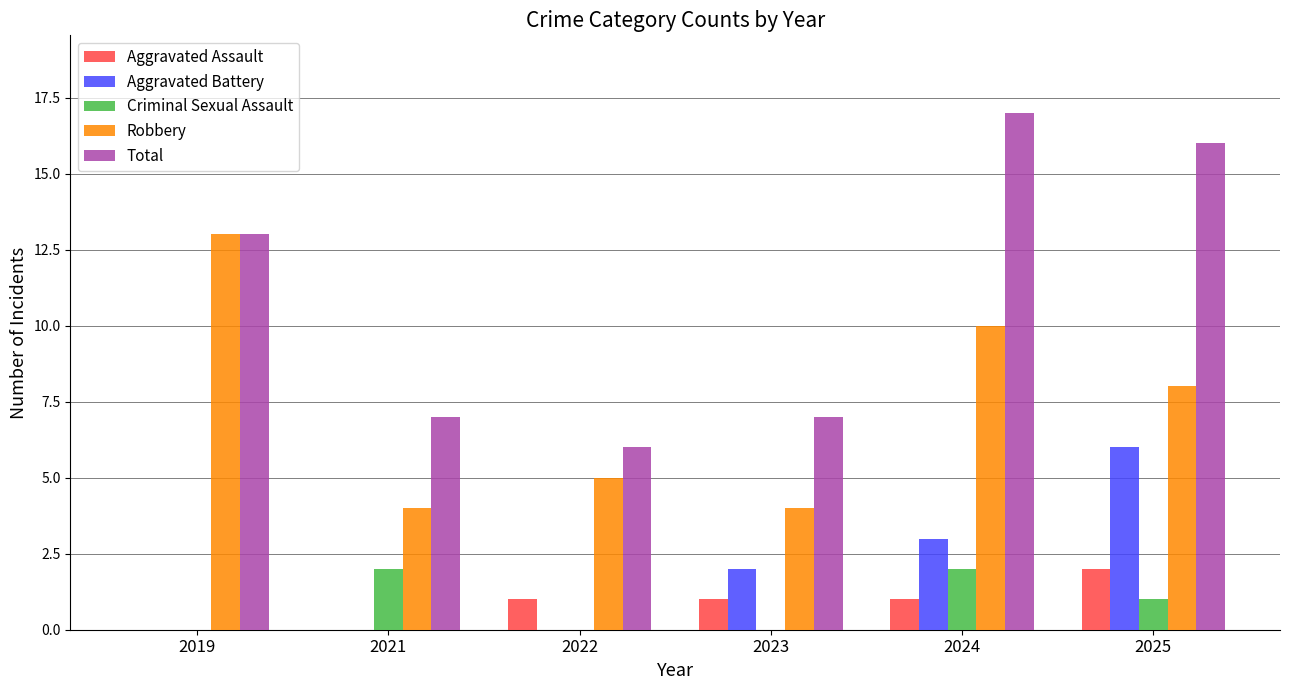

What are all the series names shown in the legend?

Aggravated Assault, Aggravated Battery, Criminal Sexual Assault, Robbery, Total